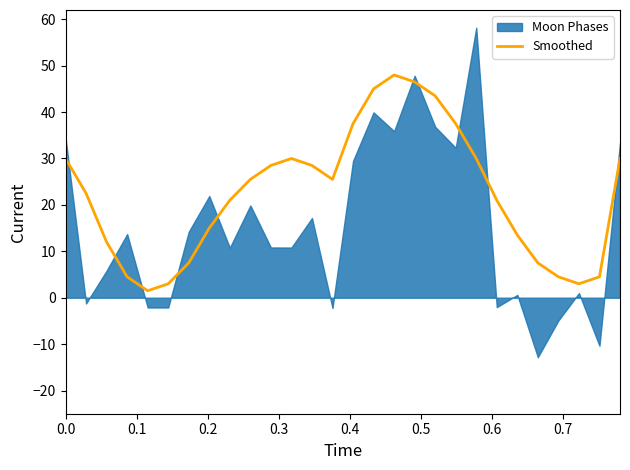

How many data points does each series have?

28